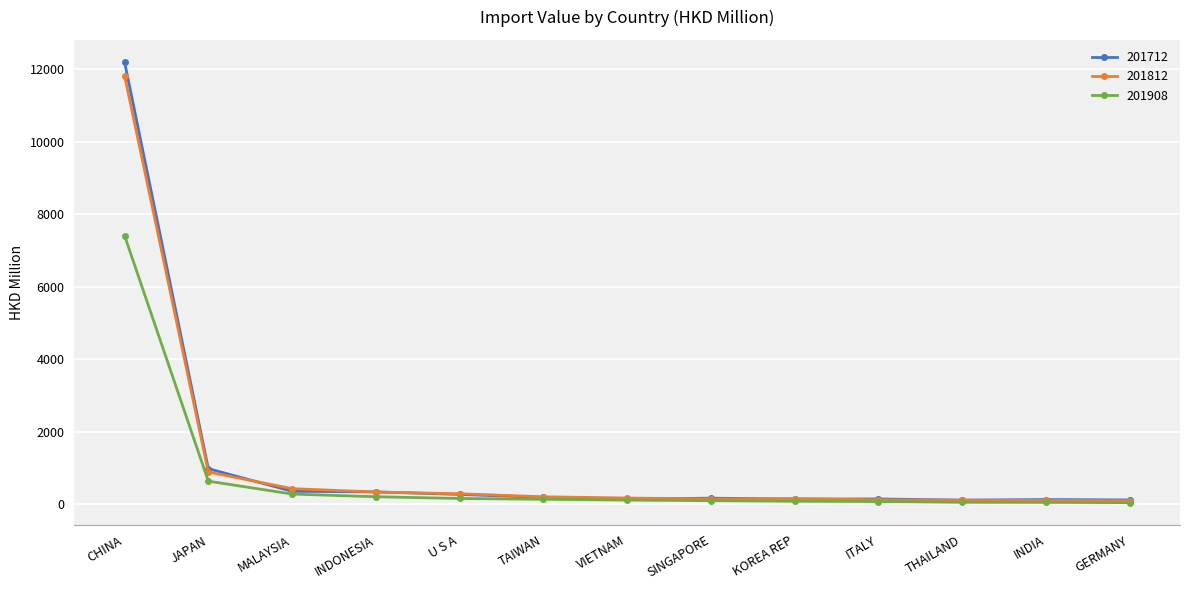

Is it true that 201712 equals 362.8 at MALAYSIA?

True